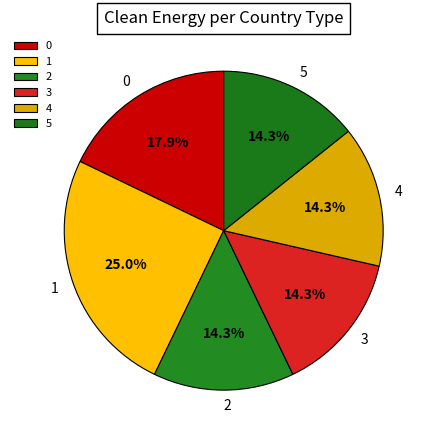

Do 0 and 4 together represent more than half of the pie?

No